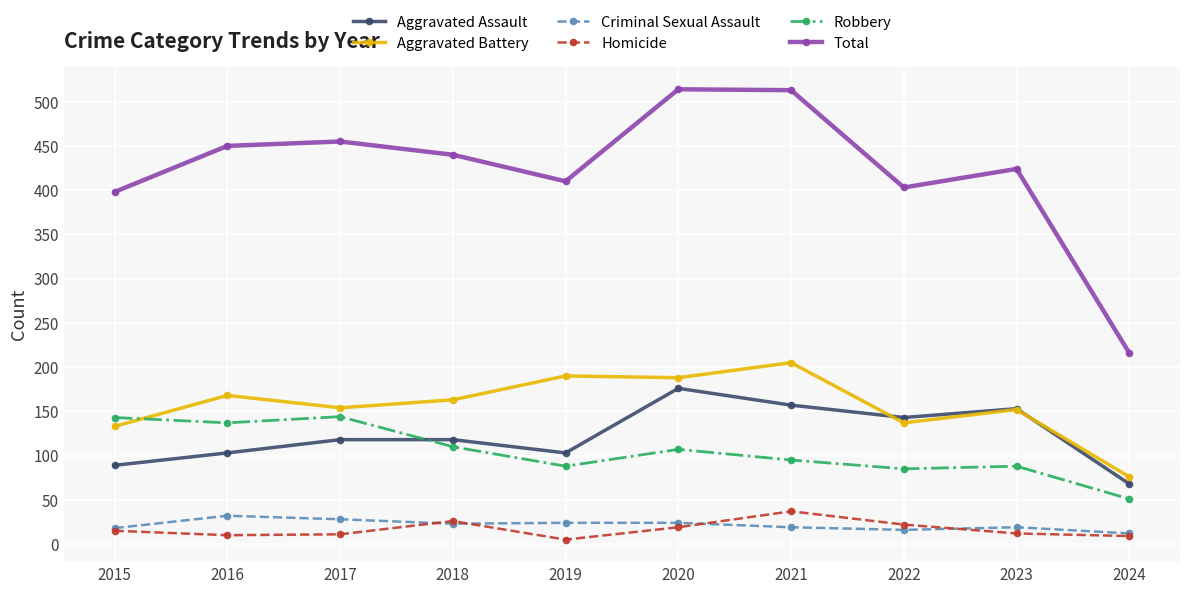

What is the difference between the Criminal Sexual Assault values at 2015 and 2021?

1